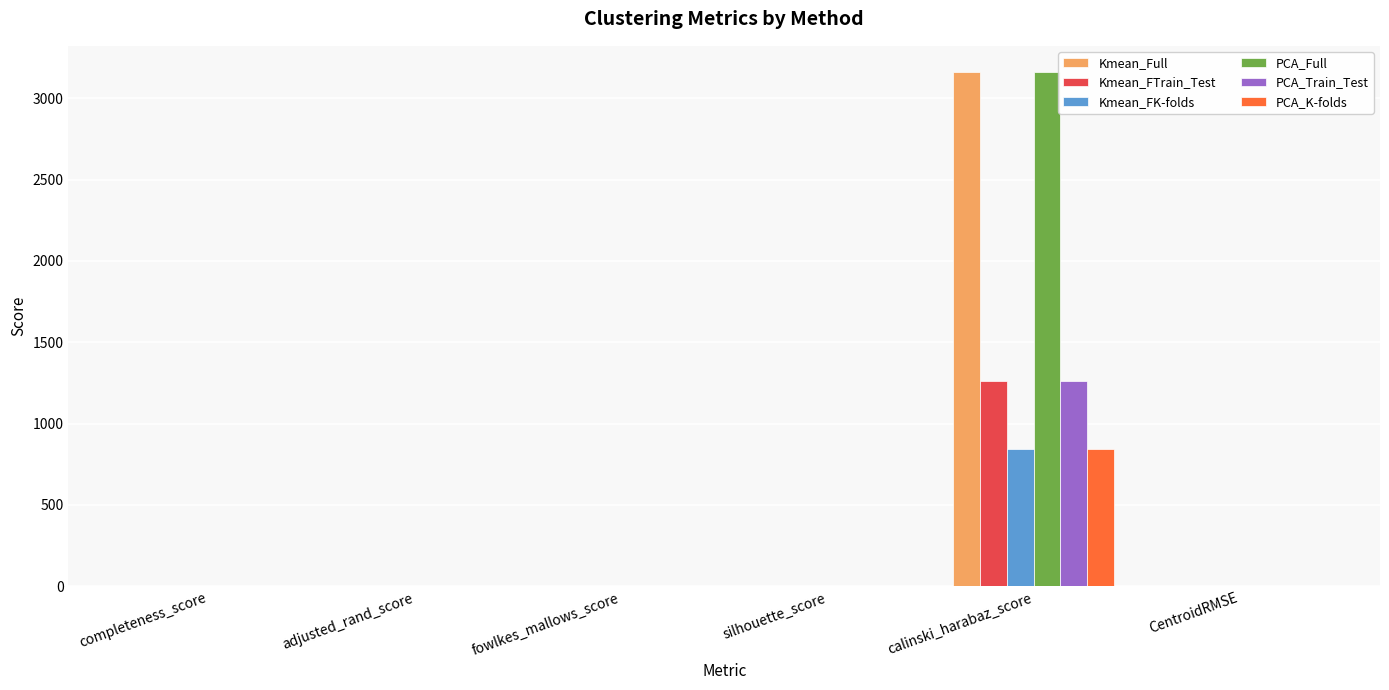

What is the sum of all PCA_Full values?

3165.8